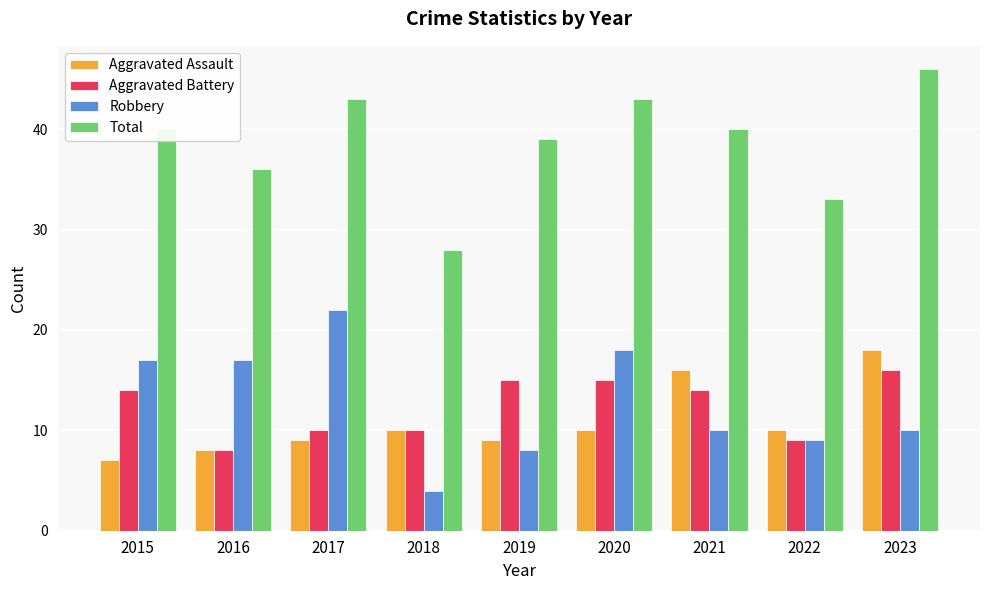

Reading left to right, transcribe all the data shown in this chart.

Aggravated Assault: 2015=7	2016=8	2017=9	2018=10	2019=9	2020=10	2021=16	2022=10	2023=18
Aggravated Battery: 2015=14	2016=8	2017=10	2018=10	2019=15	2020=15	2021=14	2022=9	2023=16
Robbery: 2015=17	2016=17	2017=22	2018=4	2019=8	2020=18	2021=10	2022=9	2023=10
Total: 2015=40	2016=36	2017=43	2018=28	2019=39	2020=43	2021=40	2022=33	2023=46